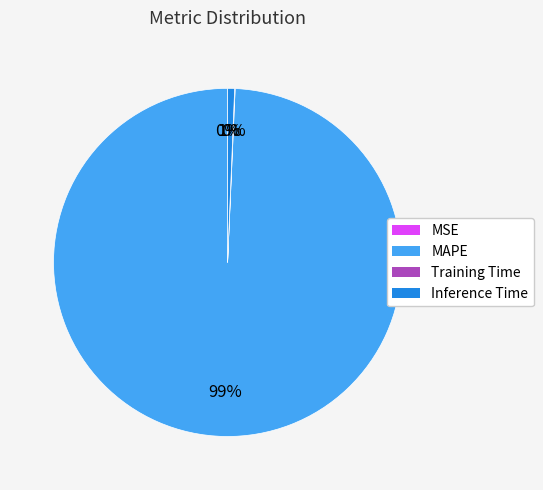

What is the largest slice in the pie chart?

MAPE